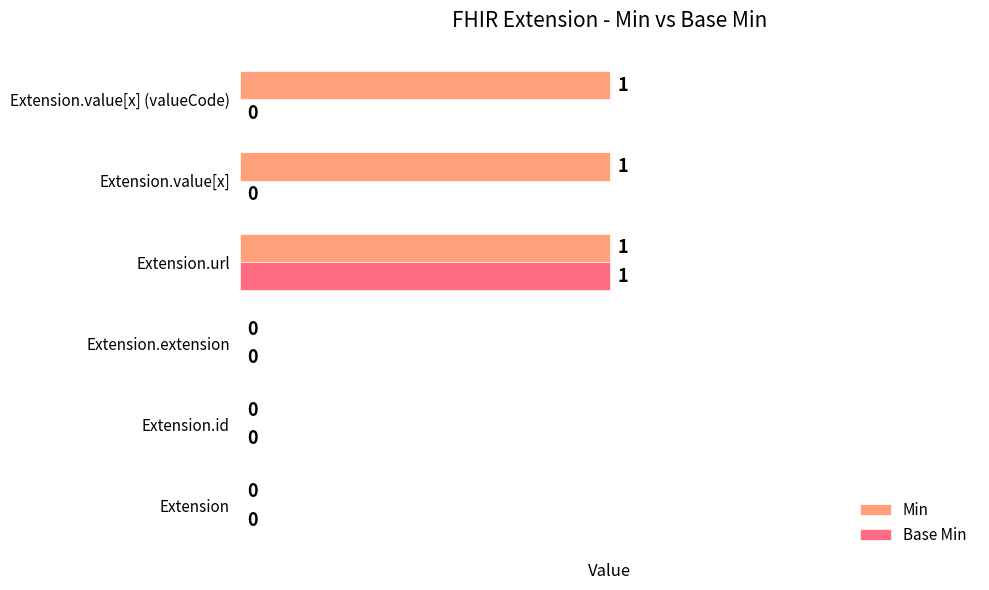

Which series has the largest total across all categories?

Min